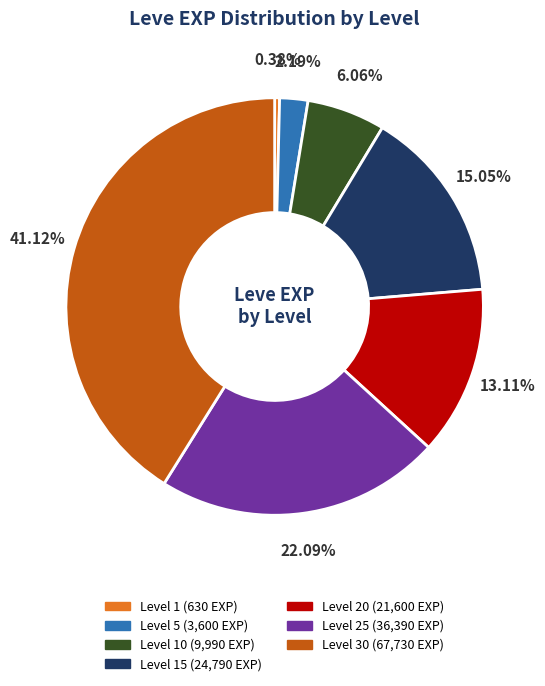

Count the number of slices in the pie.

7